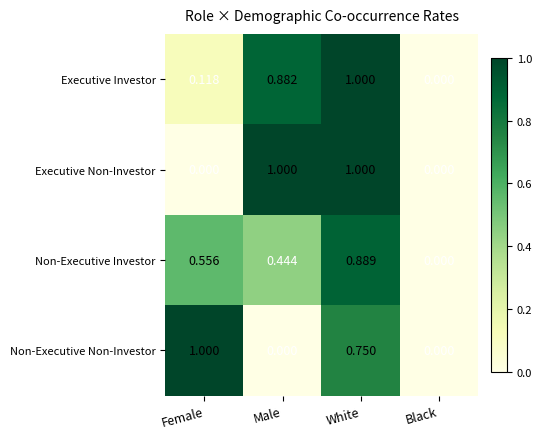

Rank the categories by Executive Investor value from highest to lowest.

White, Male, Female, Black